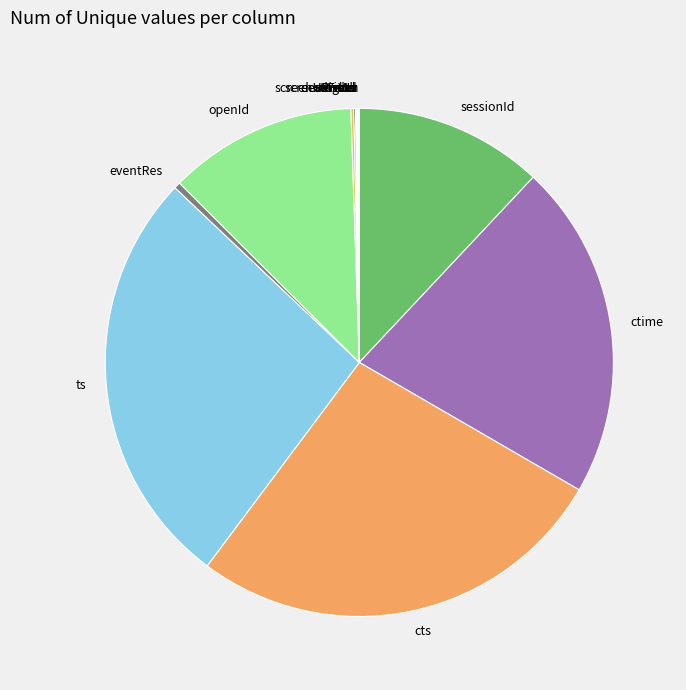

Is there any slice that represents more than half of the pie?

No